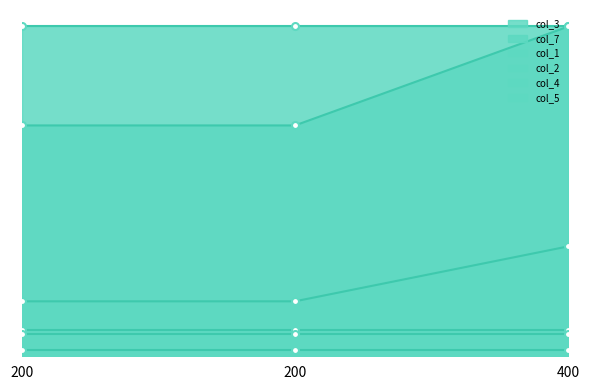

Is it true that col_3 equals 25 at 200?

True